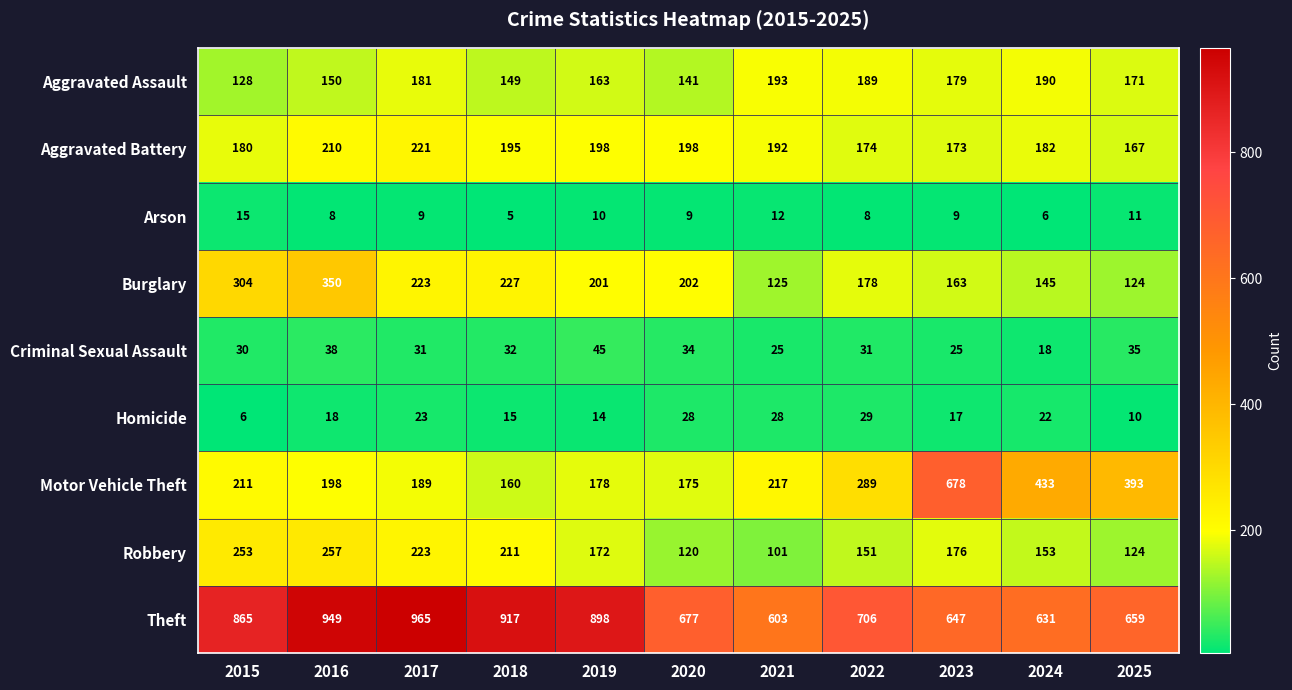

How many distinct data groups are displayed?

9